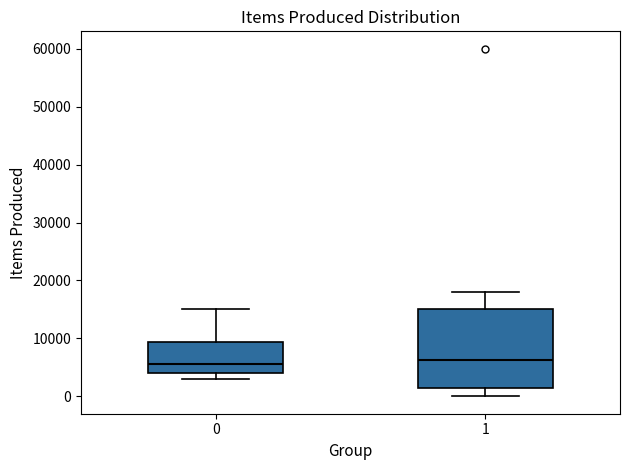

Where is the lower edge of the box at x = 1 on the y-axis? The values are not printed on the chart, so give them approximately, as read against the axis.

2000